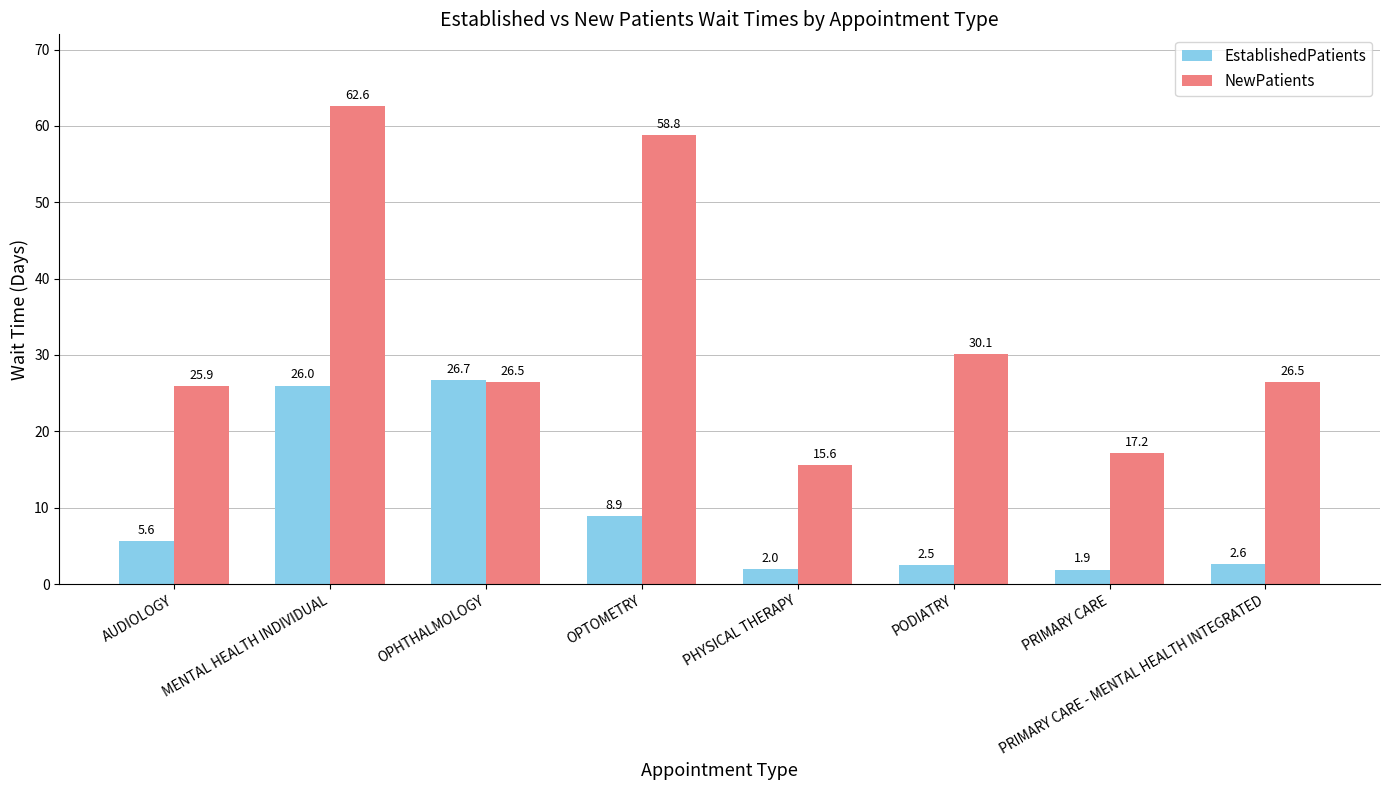

Reading left to right, what are all the values shown in this chart?

EstablishedPatients: AUDIOLOGY=5.6	MENTAL HEALTH INDIVIDUAL=26.0	OPHTHALMOLOGY=26.7	OPTOMETRY=8.9	PHYSICAL THERAPY=2.0	PODIATRY=2.5	PRIMARY CARE=1.9	PRIMARY CARE - MENTAL HEALTH INTEGRATED=2.6
NewPatients: AUDIOLOGY=25.9	MENTAL HEALTH INDIVIDUAL=62.6	OPHTHALMOLOGY=26.5	OPTOMETRY=58.8	PHYSICAL THERAPY=15.6	PODIATRY=30.1	PRIMARY CARE=17.2	PRIMARY CARE - MENTAL HEALTH INTEGRATED=26.5